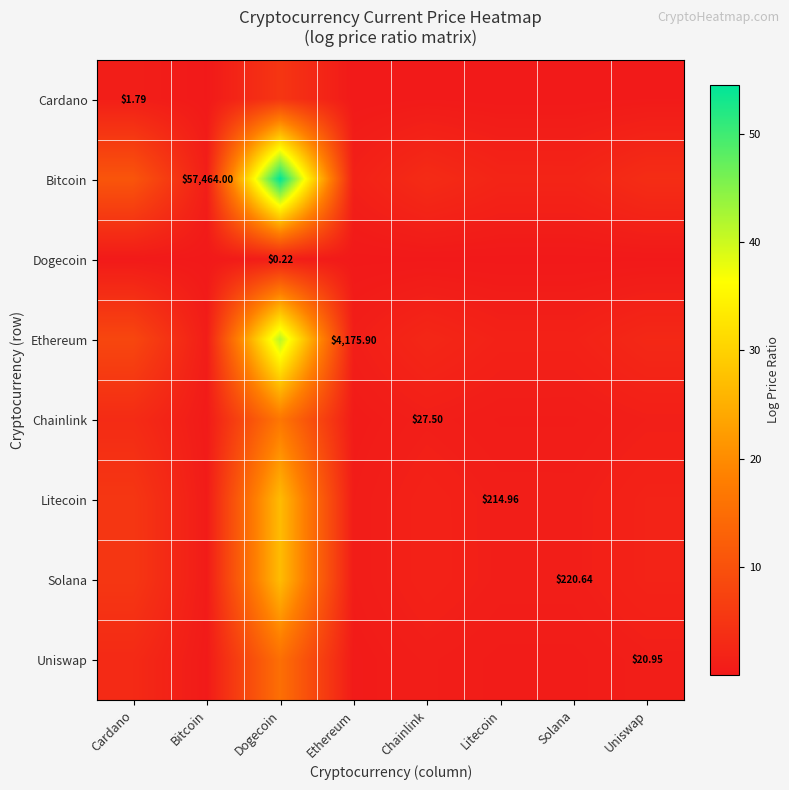

At which category is the sum across all series the highest?

Dogecoin